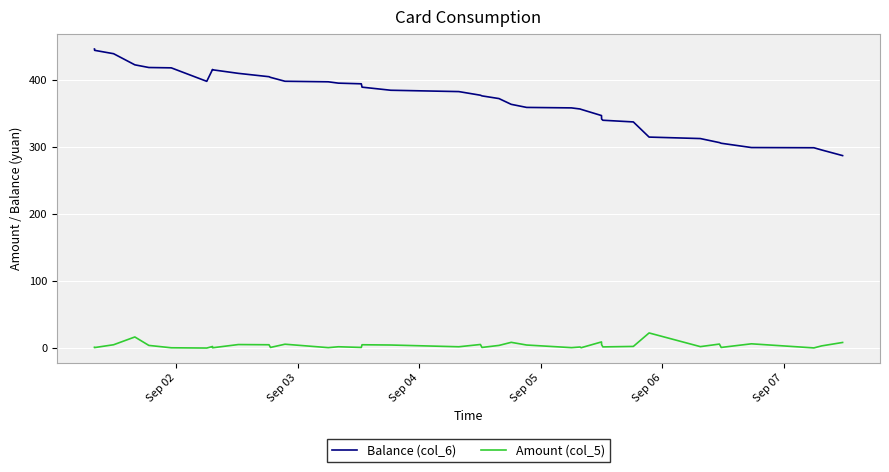

True or false: Amount (col_5) and Balance (col_6) cross at least once.

False